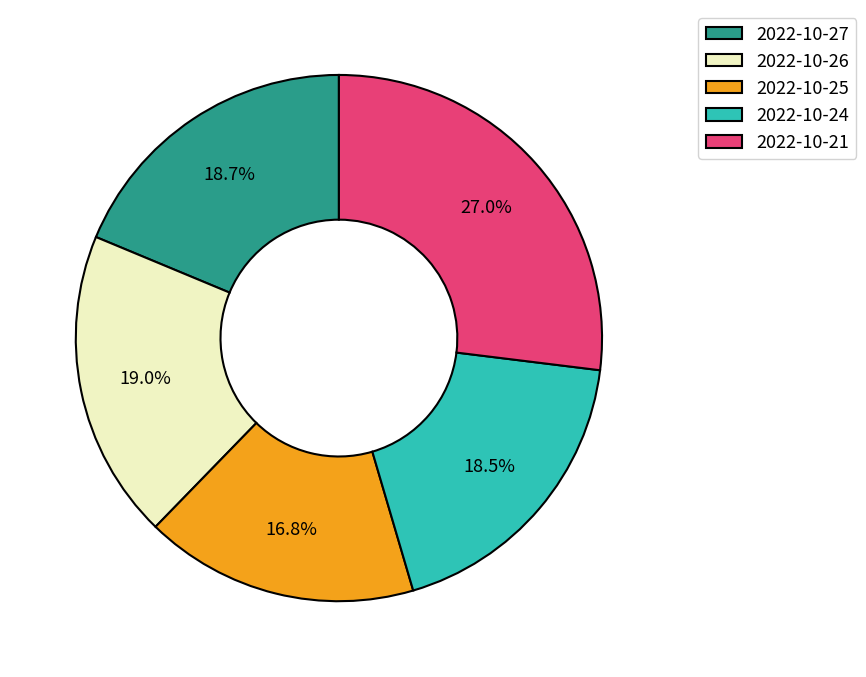

What percentage is the 2022-10-26 slice, to the nearest percent?

19%